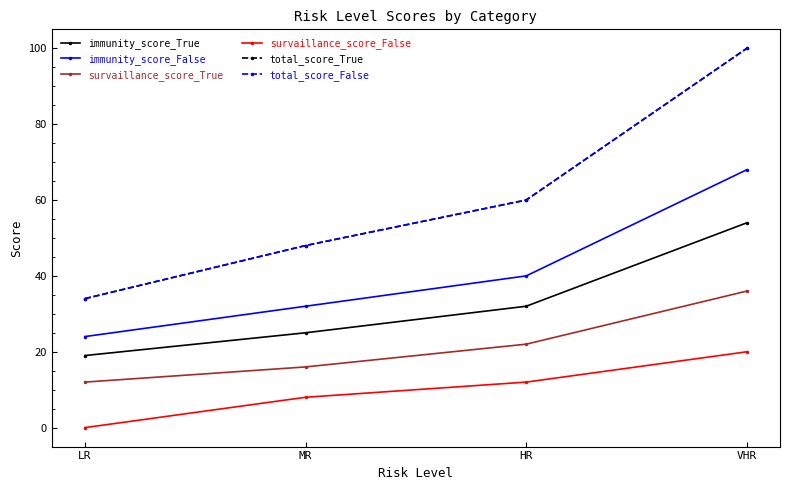

Read the survaillance_score_False value at MR, to the nearest 5.

10